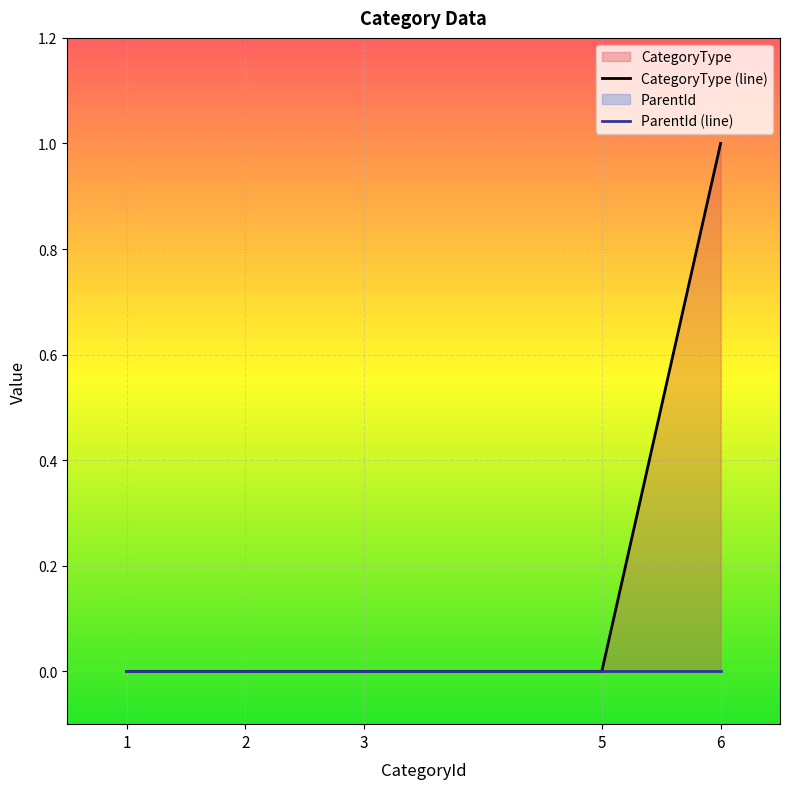

At which label does CategoryType (line) reach its minimum?

1